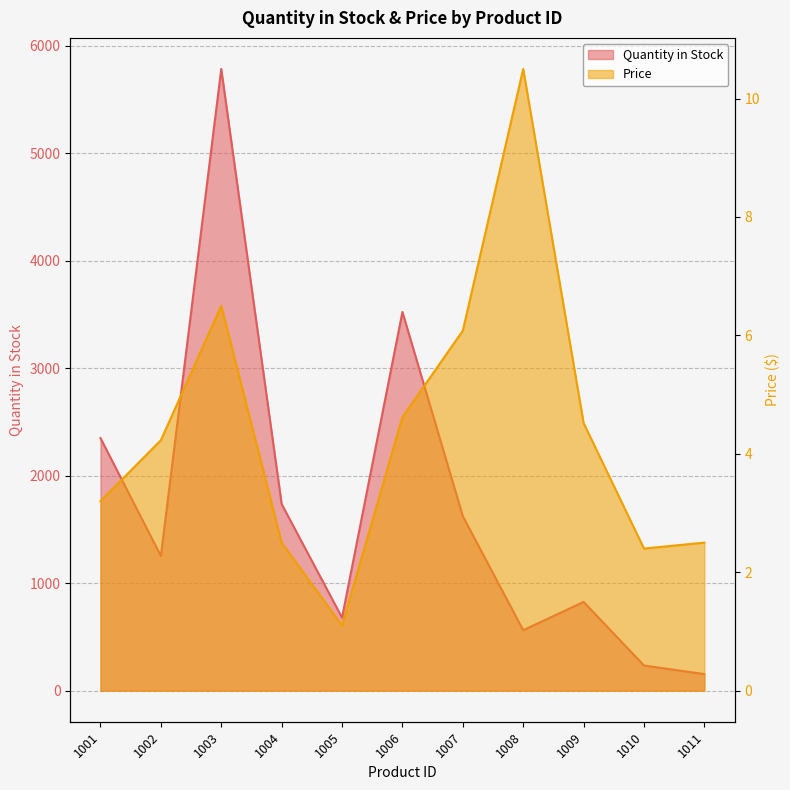

What is the total value across all series at 1007?

1629.1